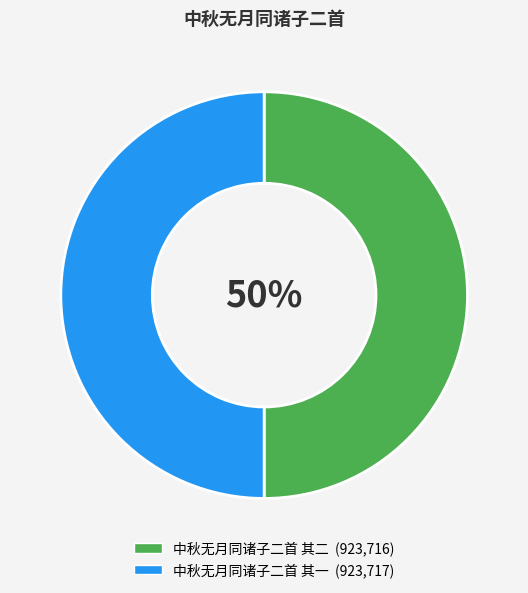

To the nearest percent, what portion does 中秋无月同诸子二首 其二 represent?

50%